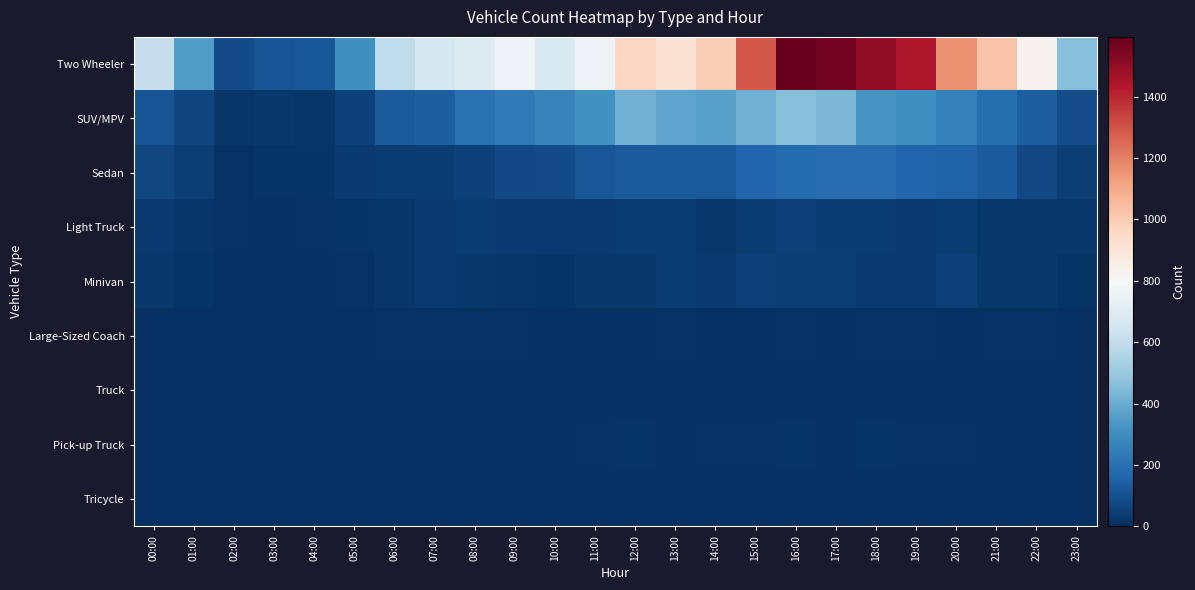

Which series has the largest range (max minus min)?

Two Wheeler